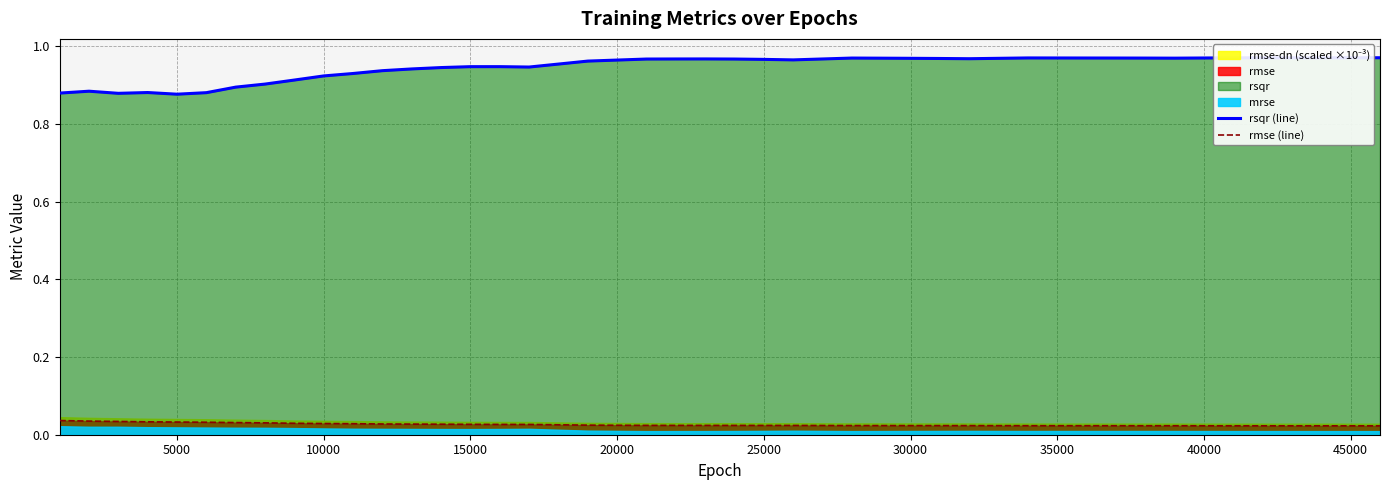

True or false: rmse (line) and rsqr (line) cross at least once.

False